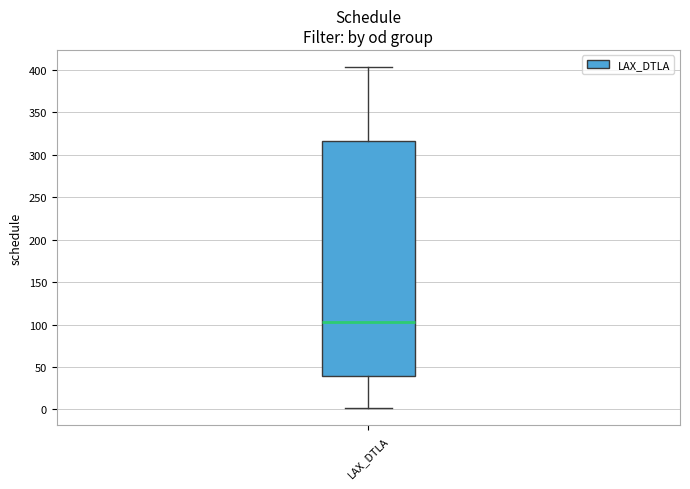

Read this box plot against the y-axis: the position of the median line, the range covered by the box, and the ends of both whiskers. The values are not printed on the chart, so give them approximately, as read against the axis.

median 105, box 40 to 315, whiskers 0 to 405